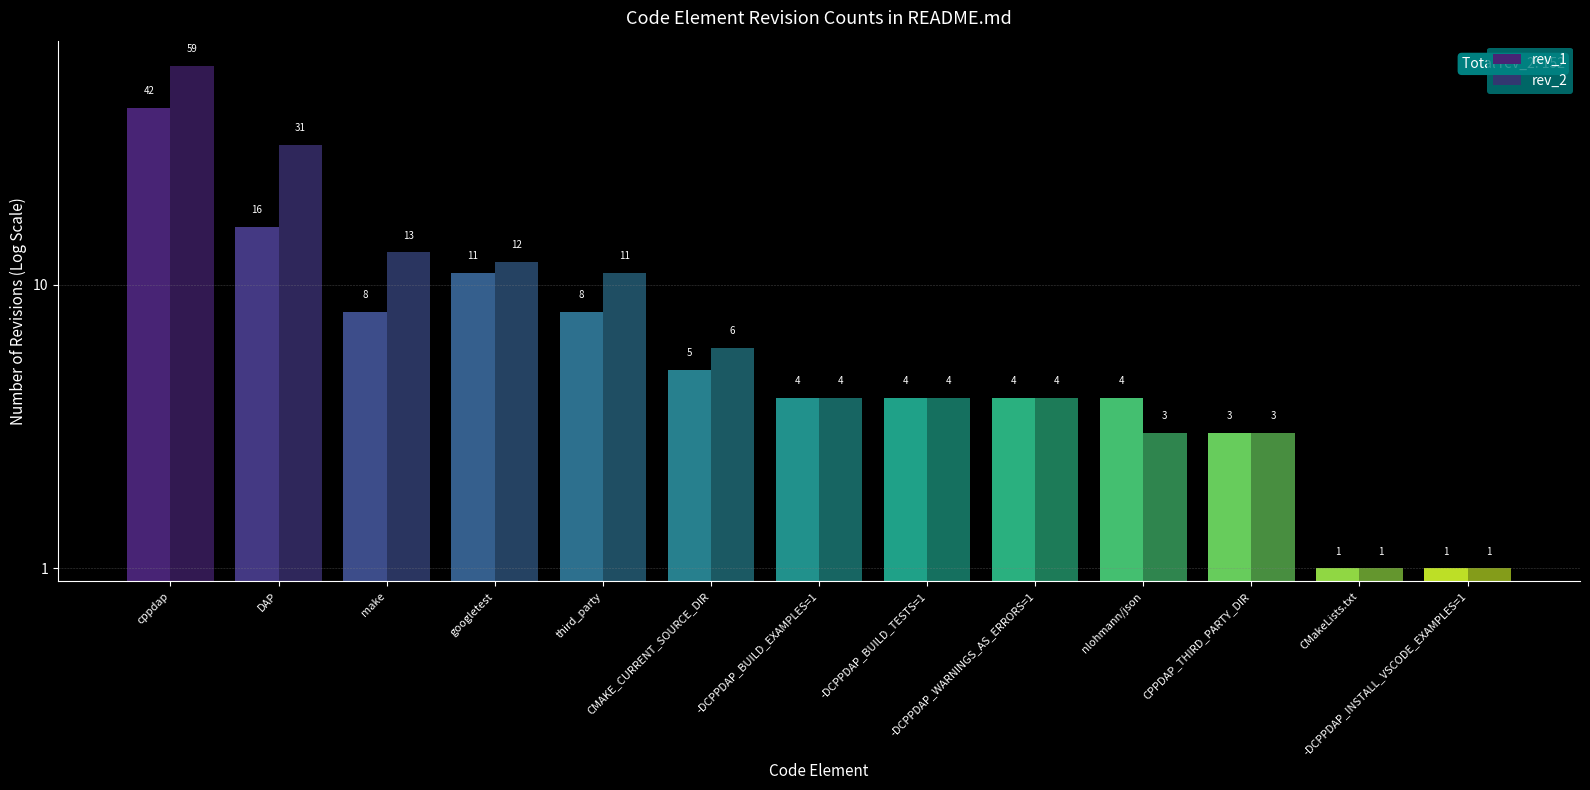

What is the spread (max minus min) of values at nlohmann/json?

1